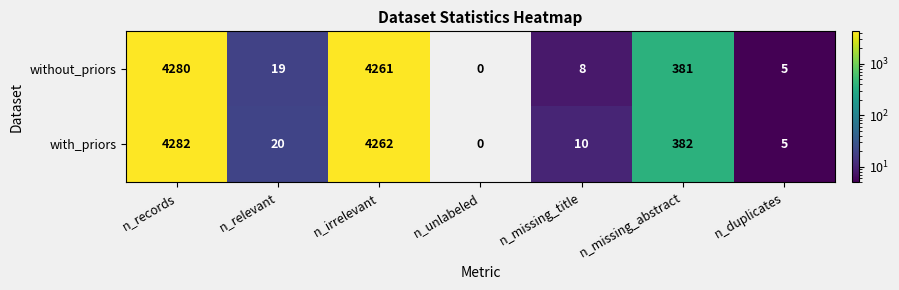

What is the difference between the maximum and minimum values in the with_priors series?

4282